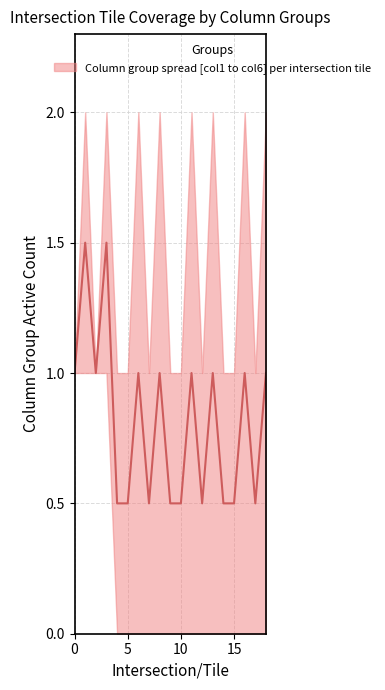

Does the chart display data point markers on the line(s)?

No